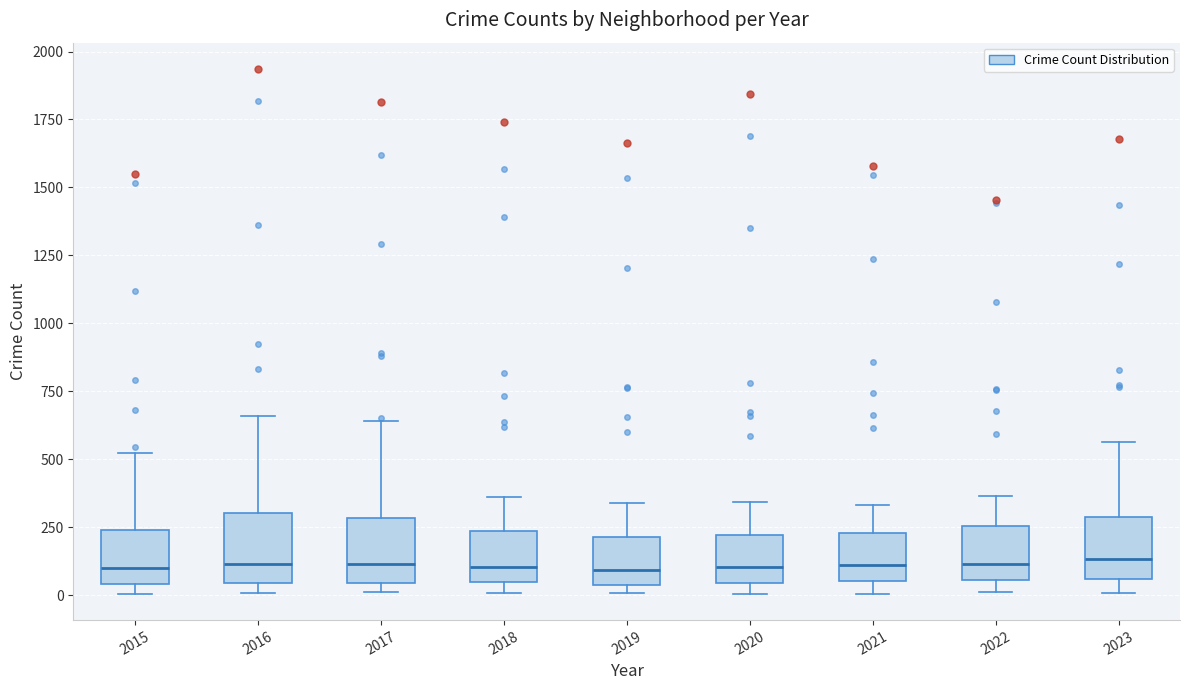

Reading left to right, transcribe this box plot: for each box, give where its median line is, the range the box spans, and where its two whiskers end, as read against the y-axis. The values are not printed on the chart, so give them approximately, as read against the axis.

2015: median 100, box 50 to 250, whiskers 0 to 500
2016: median 100, box 50 to 300, whiskers 0 to 650
2017: median 100, box 50 to 300, whiskers 0 to 650
2018: median 100, box 50 to 250, whiskers 0 to 350
2019: median 100, box 50 to 200, whiskers 0 to 350
2020: median 100, box 50 to 200, whiskers 0 to 350
2021: median 100, box 50 to 250, whiskers 0 to 350
2022: median 100, box 50 to 250, whiskers 0 to 350
2023: median 150, box 50 to 300, whiskers 0 to 550